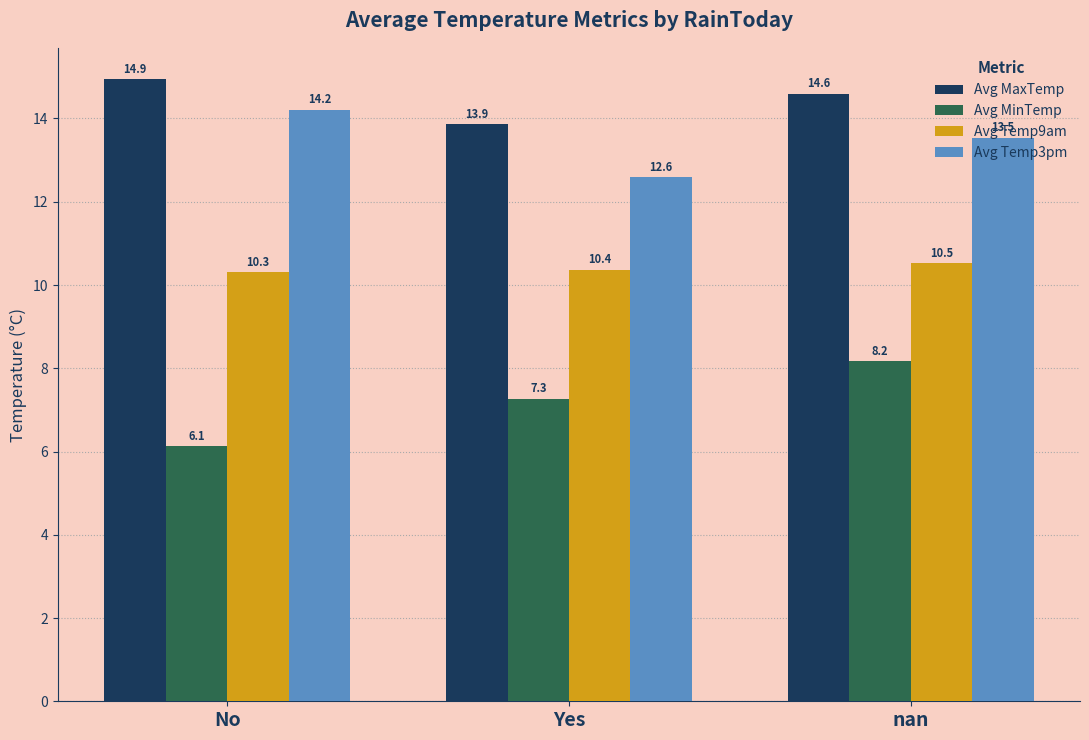

The value of Avg MaxTemp at nan is 14.6. True or false?

True